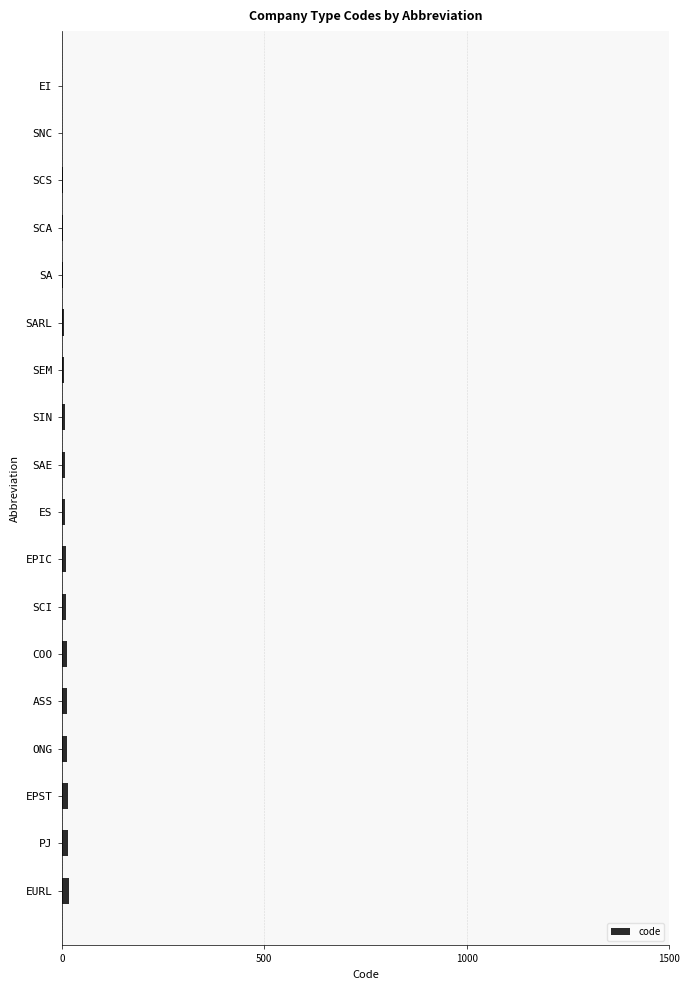

What is the sum of all values?

153